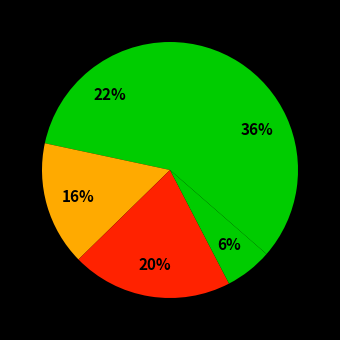

How many slices are in this pie chart?

5